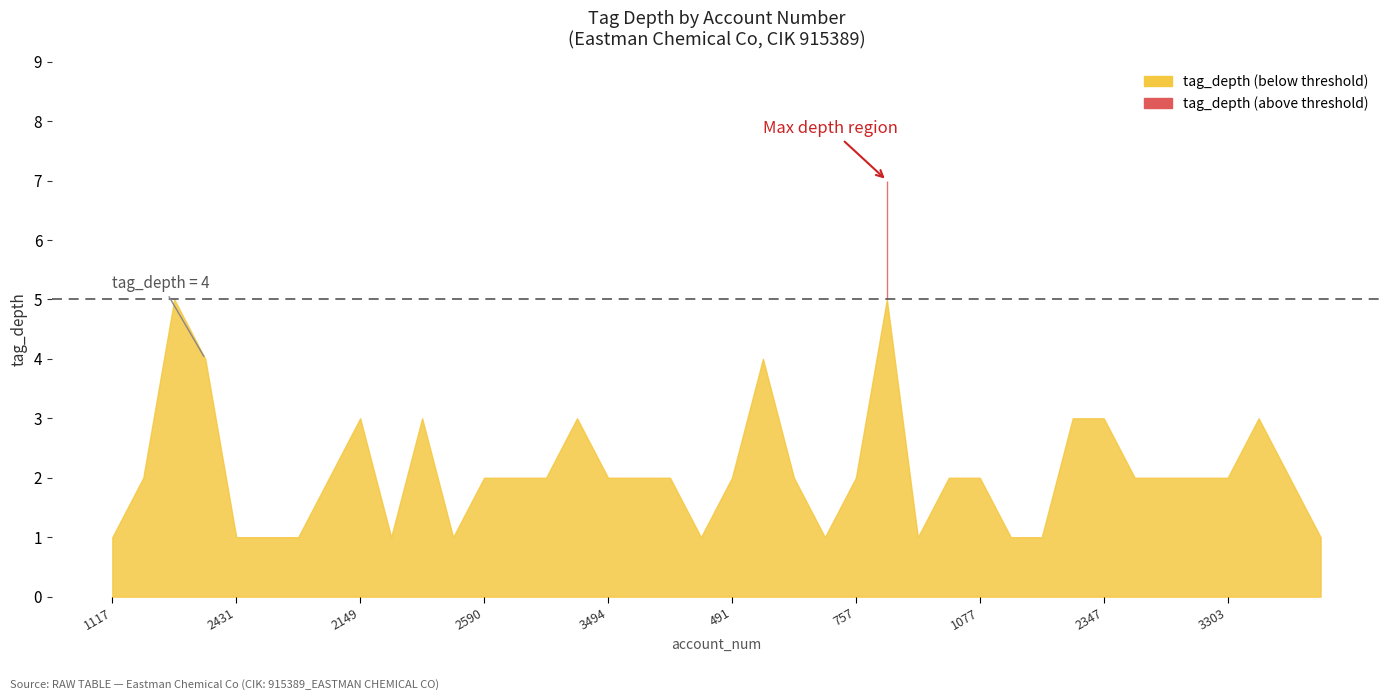

At which category does the chart reach its peak across all series?

850